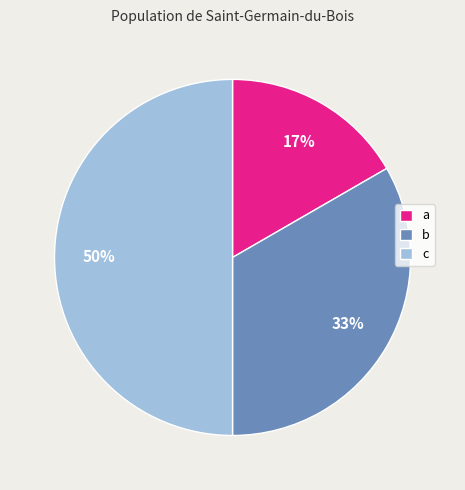

How many slices are in this pie chart?

3